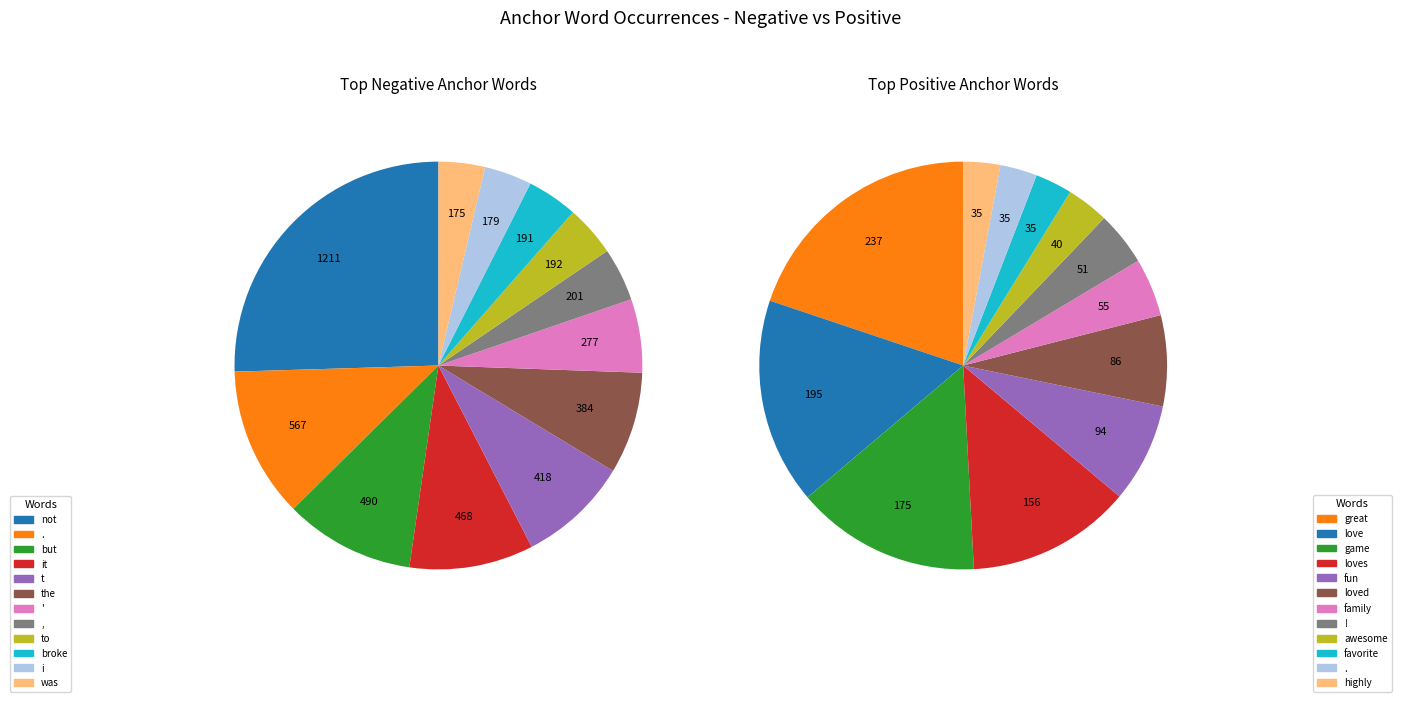

Which series changed the most between . and broke?

negative